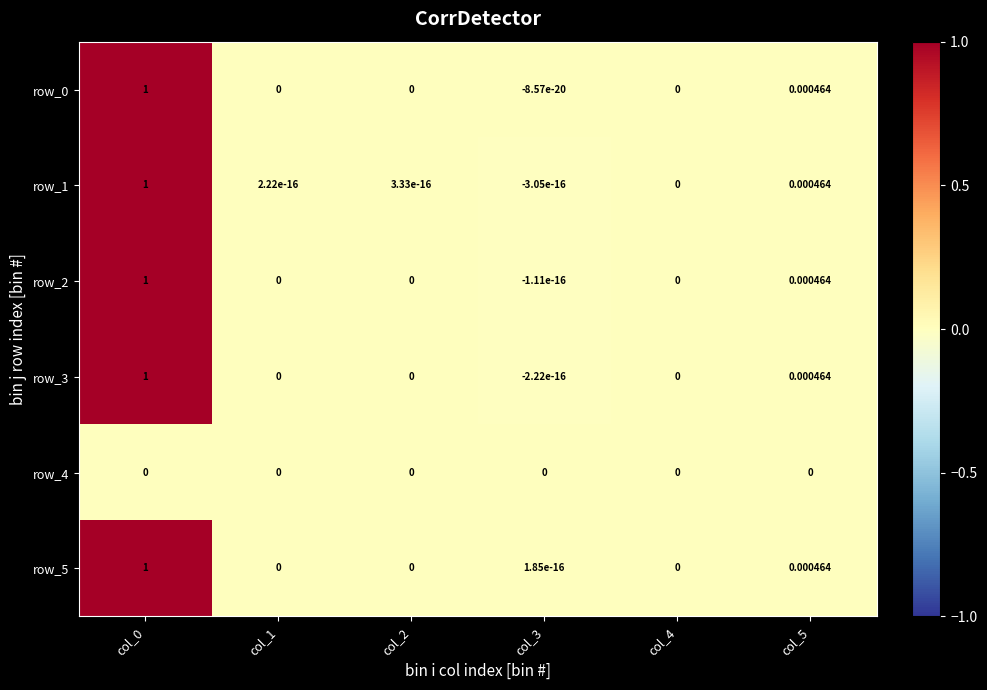

Is the value of row_3 at col_5 greater than the value of row_0 at col_3?

Yes